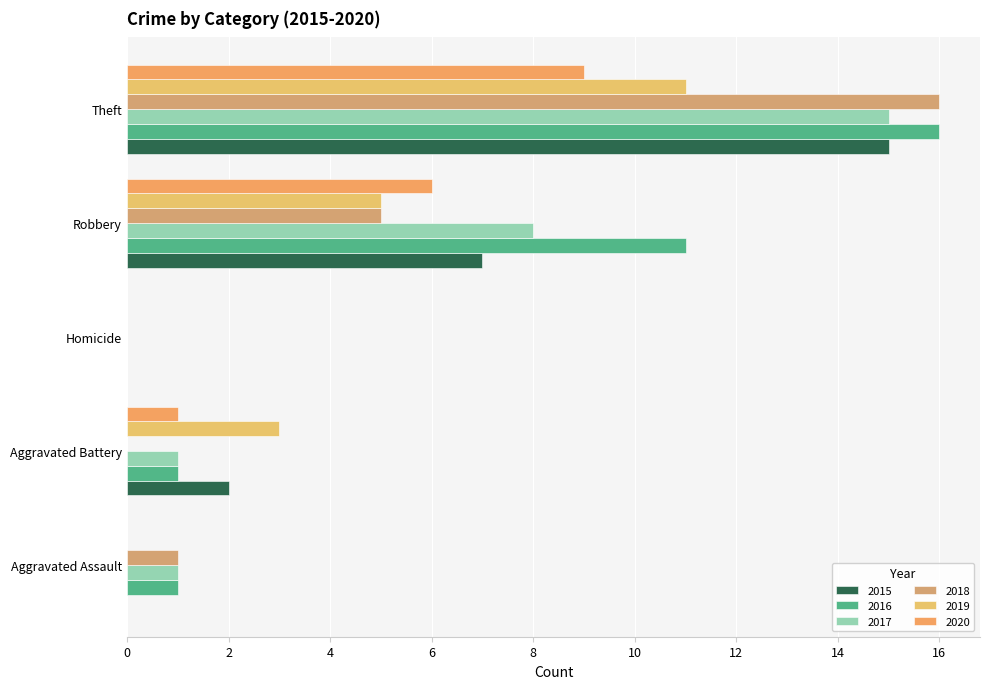

How many data points does each series have?

5